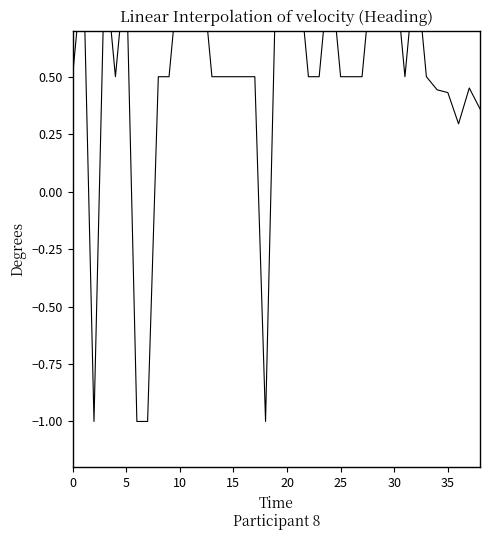

Count the values in the range 0 to 1.

35